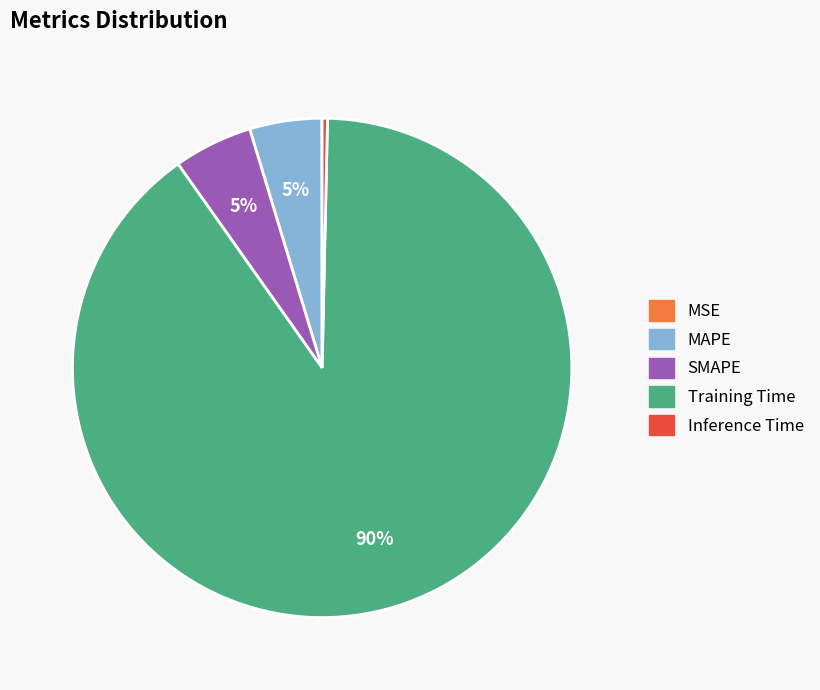

The Inference Time slice represents 0% of the pie. True or false?

True